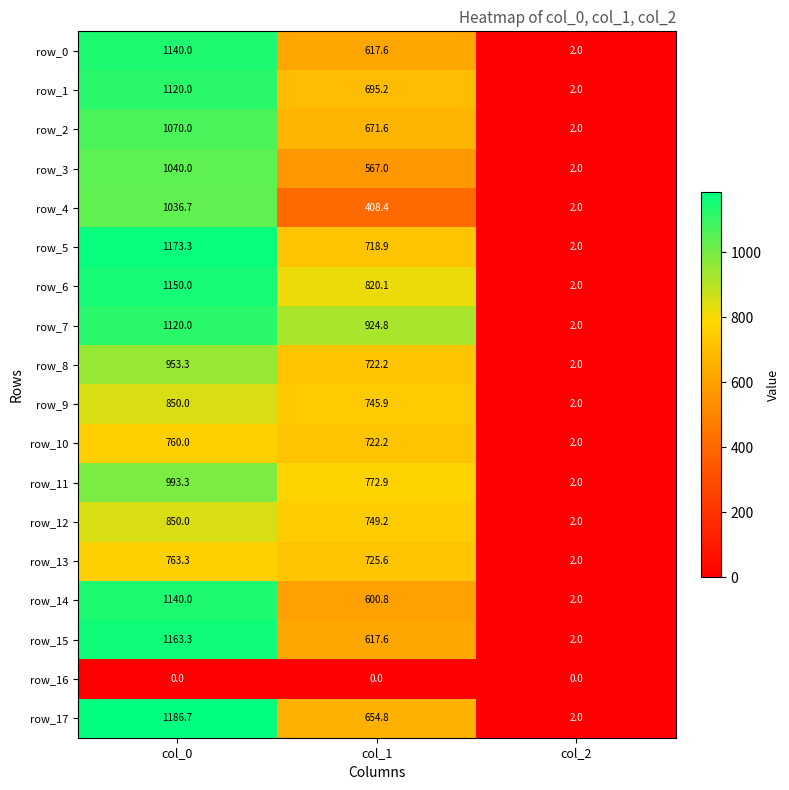

What is the difference between the second highest and minimum values in the row_2 series?

669.6